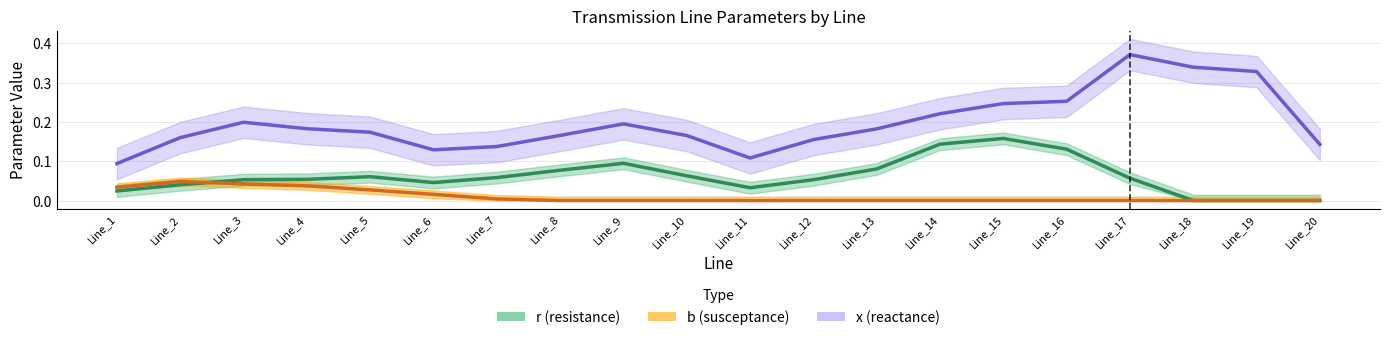

How many data points does each series have?

20